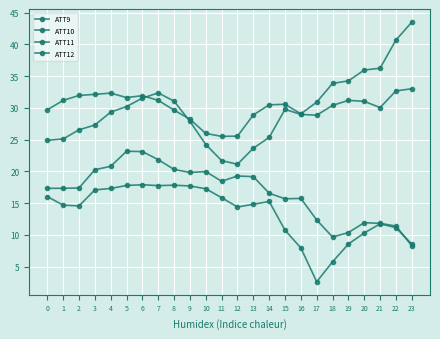

At which category is the sum across all series the highest?

6